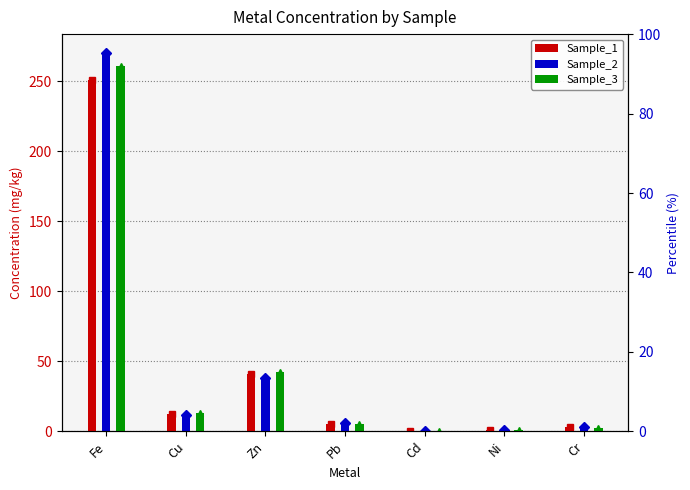

Between Cr and Fe, which is larger?

Fe